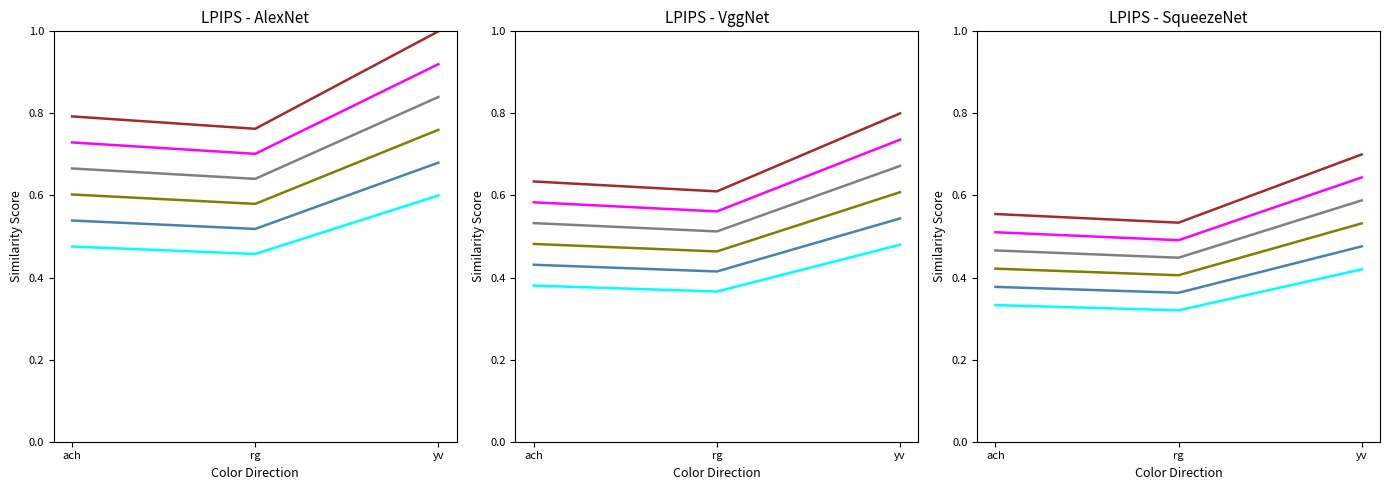

What position from the right is yv?

1